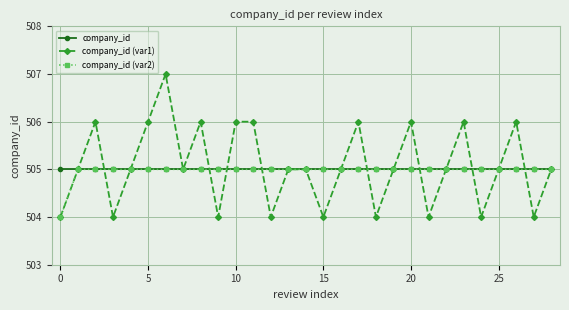

What are all the series names shown in the legend?

company_id, company_id (var1), company_id (var2)